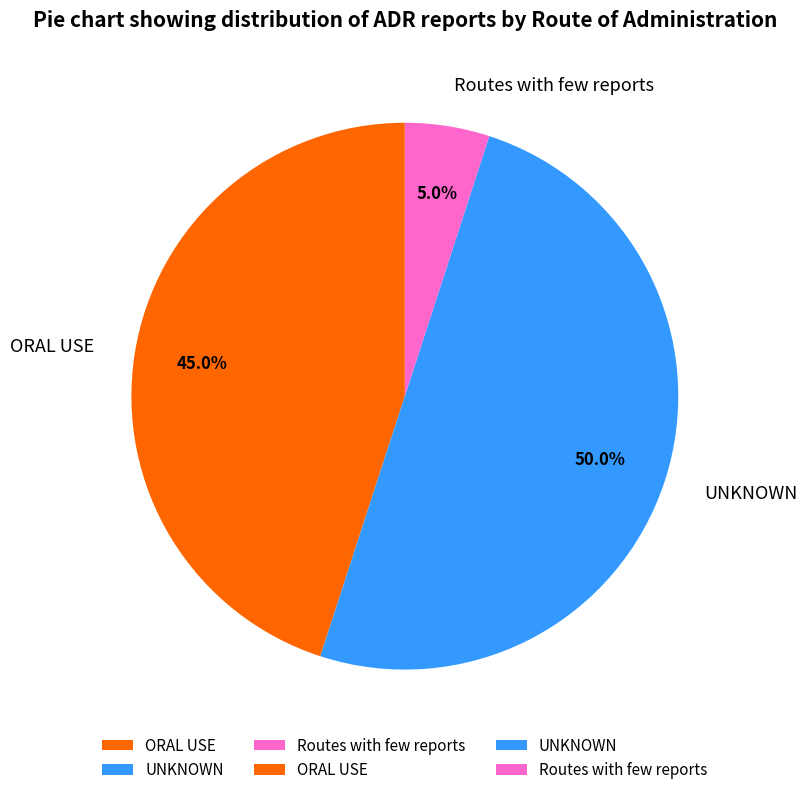

What percentage do UNKNOWN and Routes with few reports together represent?

55.0%